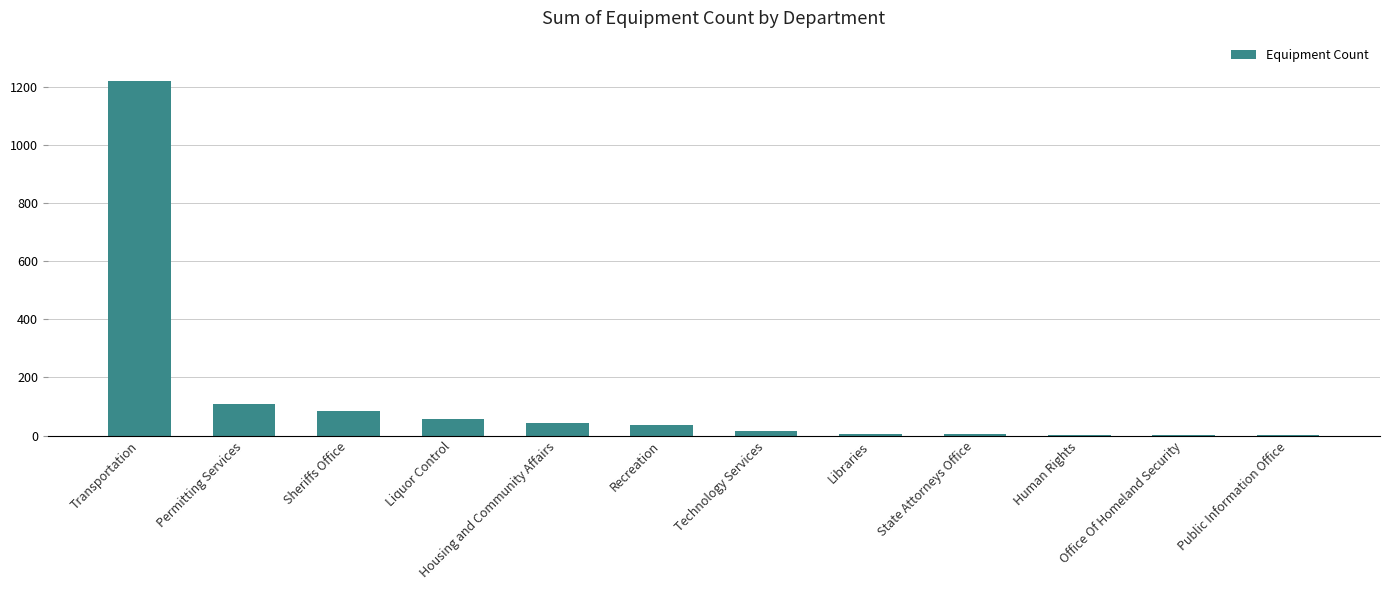

What is the approximate value at Recreation?

35